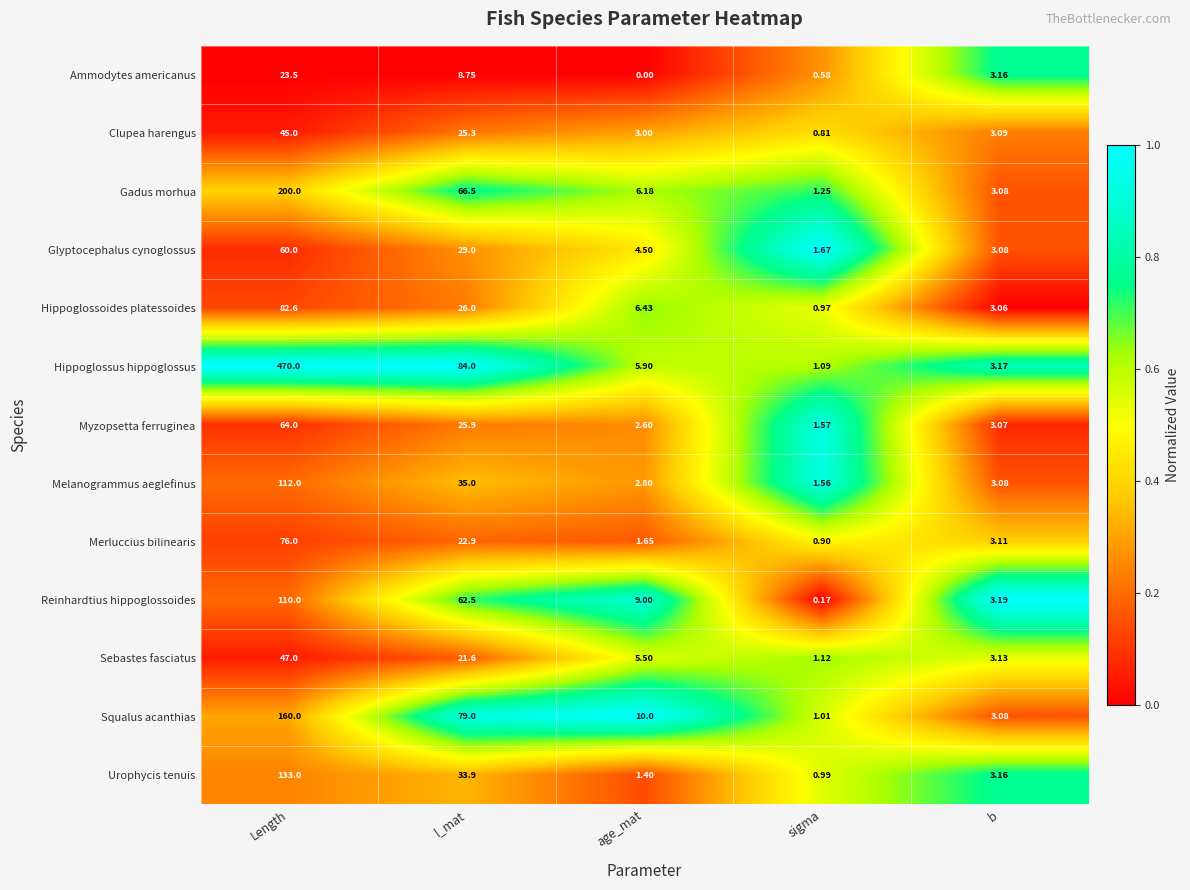

Which series has the largest range (max minus min)?

Hippoglossus hippoglossus